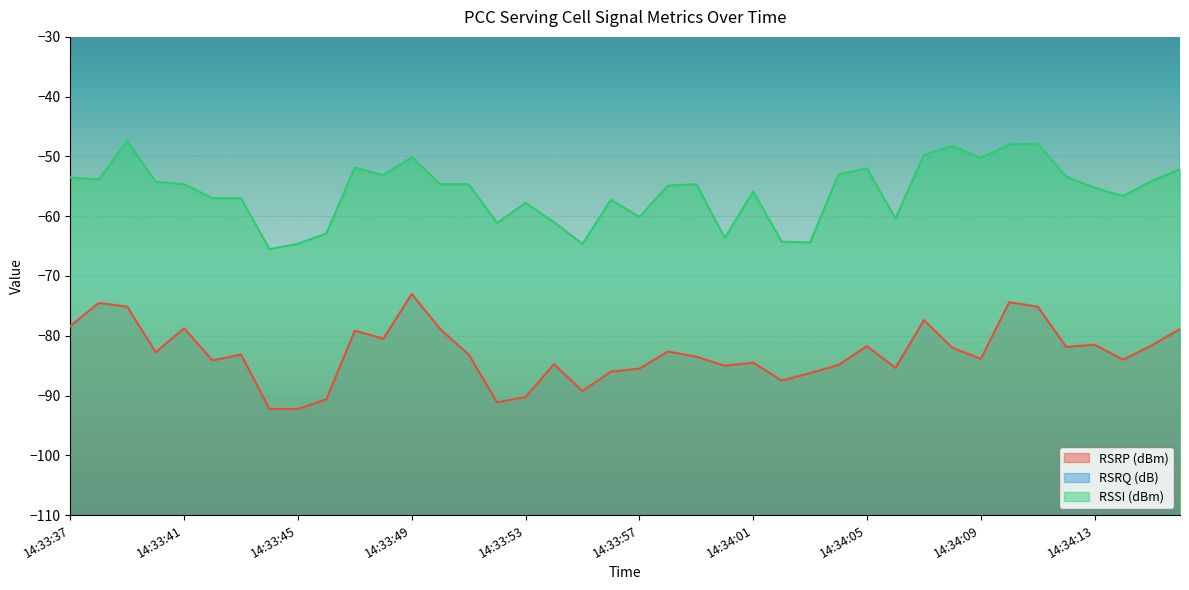

What is the total value across all series at 14:33:56?

-152.0